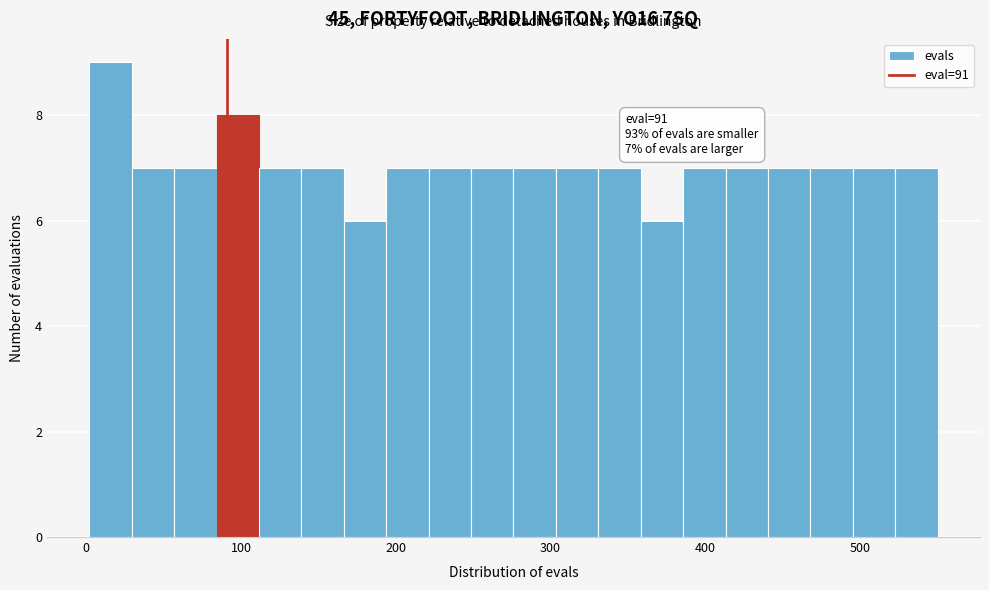

Around what value on the x-axis is the tallest bar? Give the approximate position of its centre, as read against the axis.

20